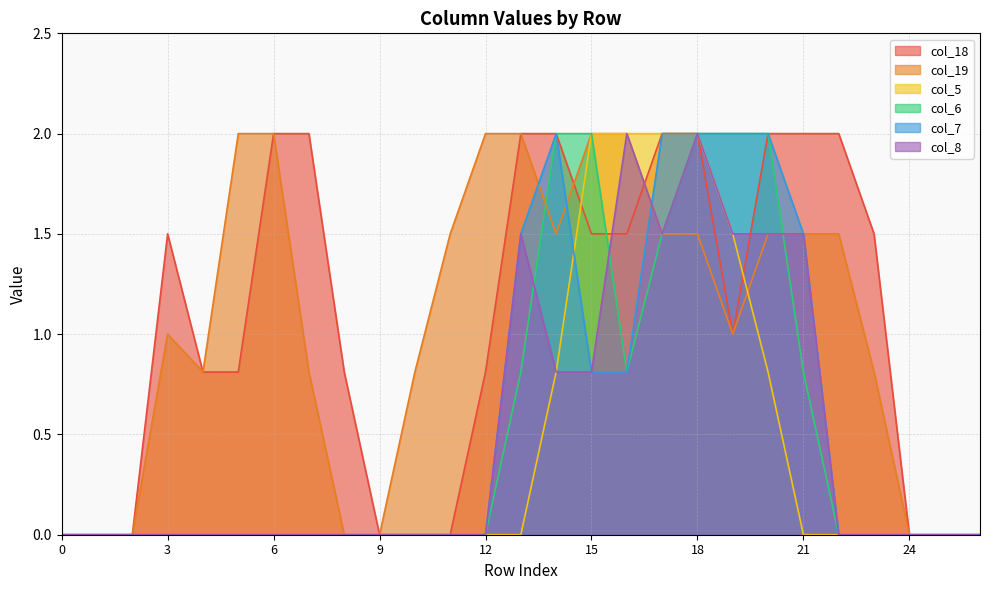

What is the sum of the col_19 values at 16 and 20?

3.5